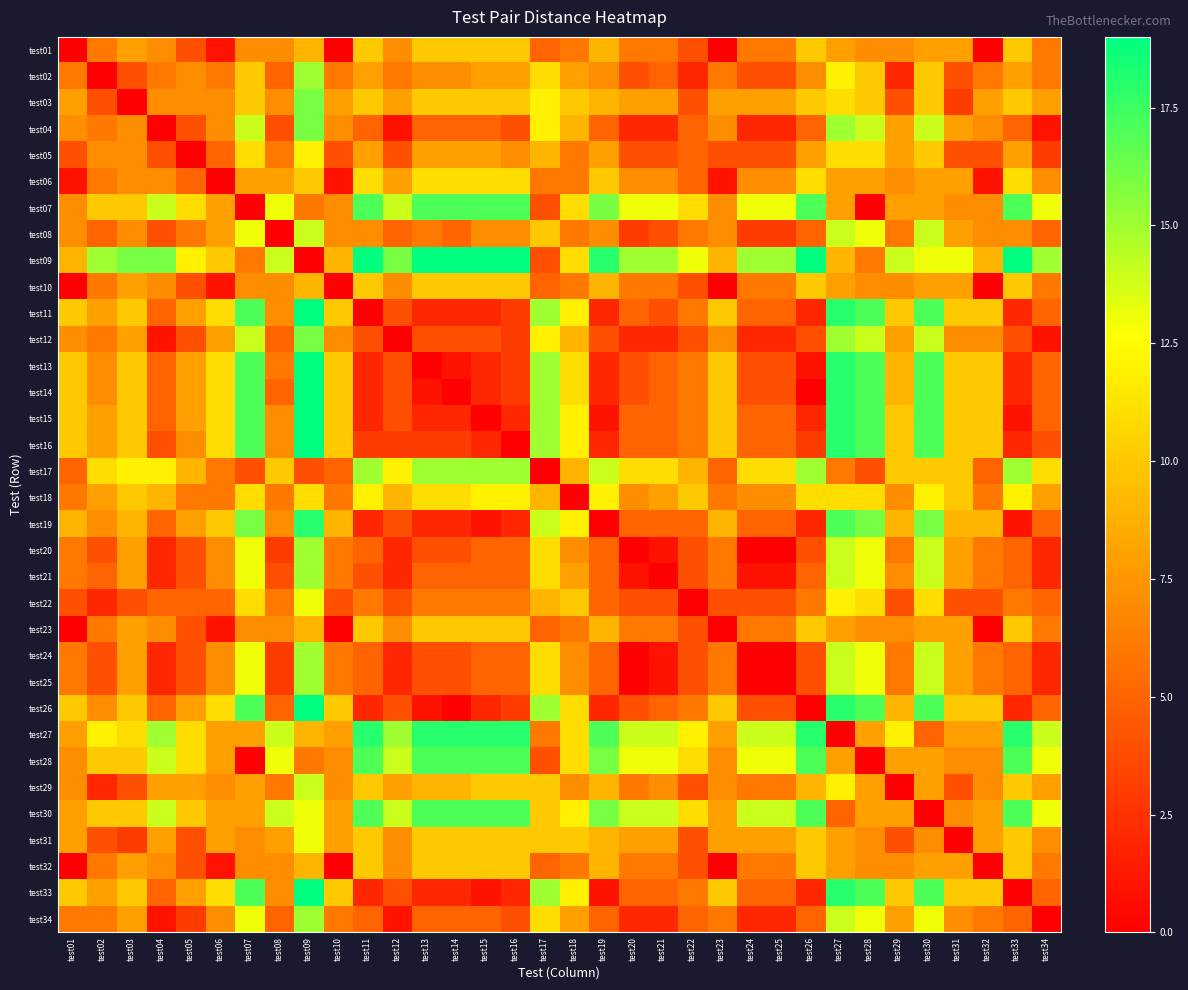

At how many categories does at least one series exceed 4?

34